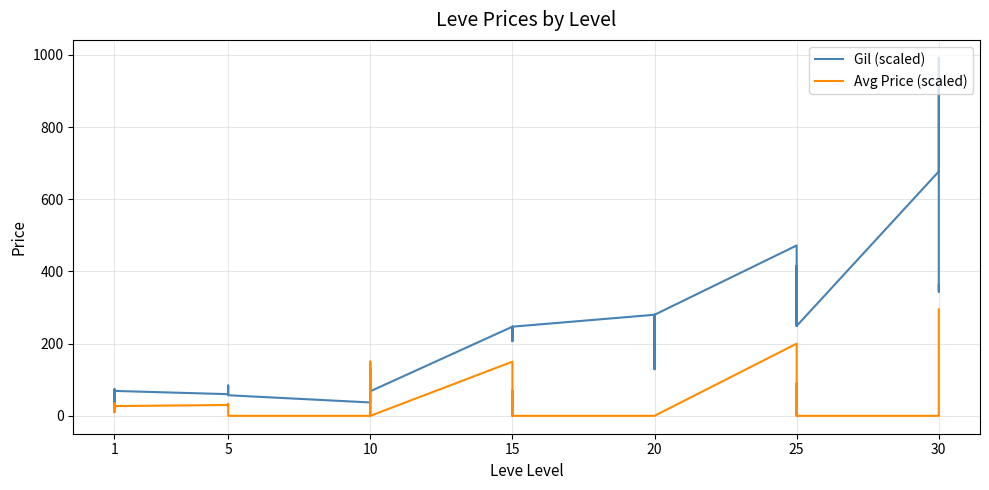

How many times do Gil (scaled) and Avg Price (scaled) cross each other?

6